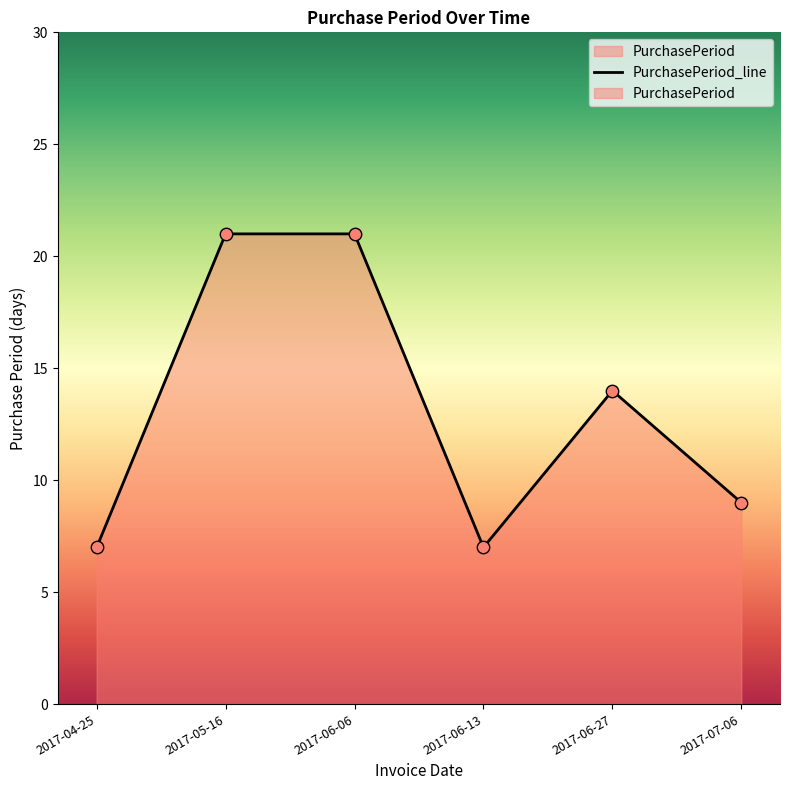

What is the ratio of the value at 2017-06-06 to the value at 2017-04-25?

3.0